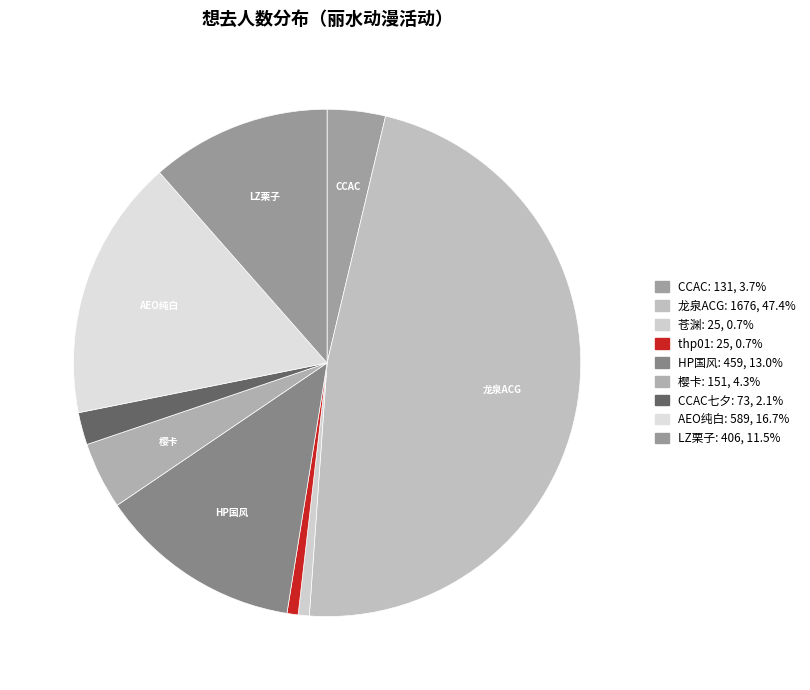

Is there any slice that represents more than half of the pie?

No